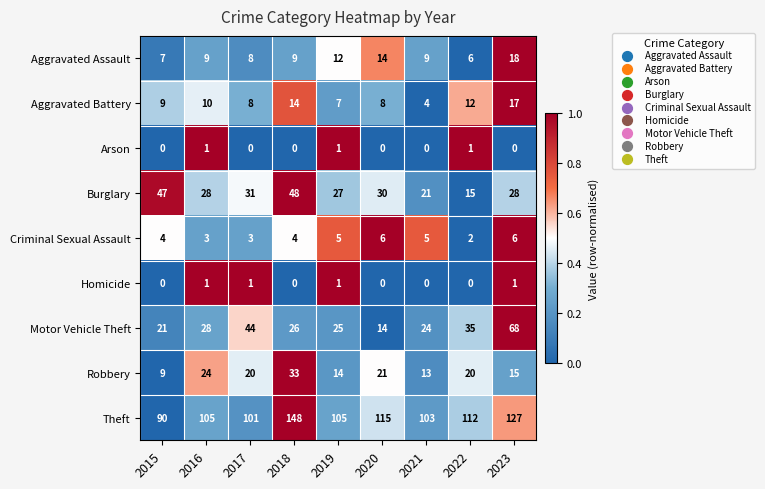

The value of Arson at 2022 is 1. True or false?

True